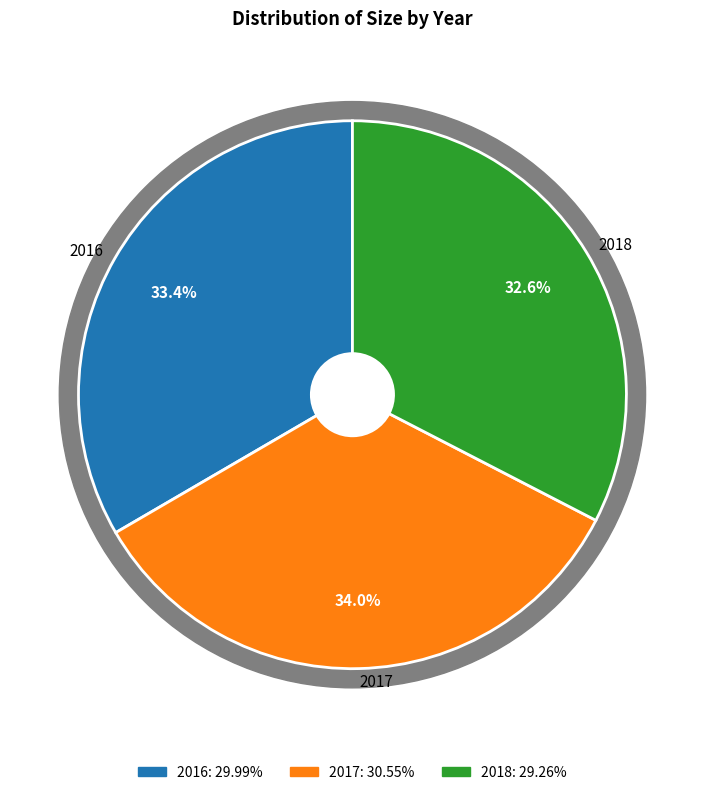

What percentage is the 2018 slice, to the nearest percent?

33%